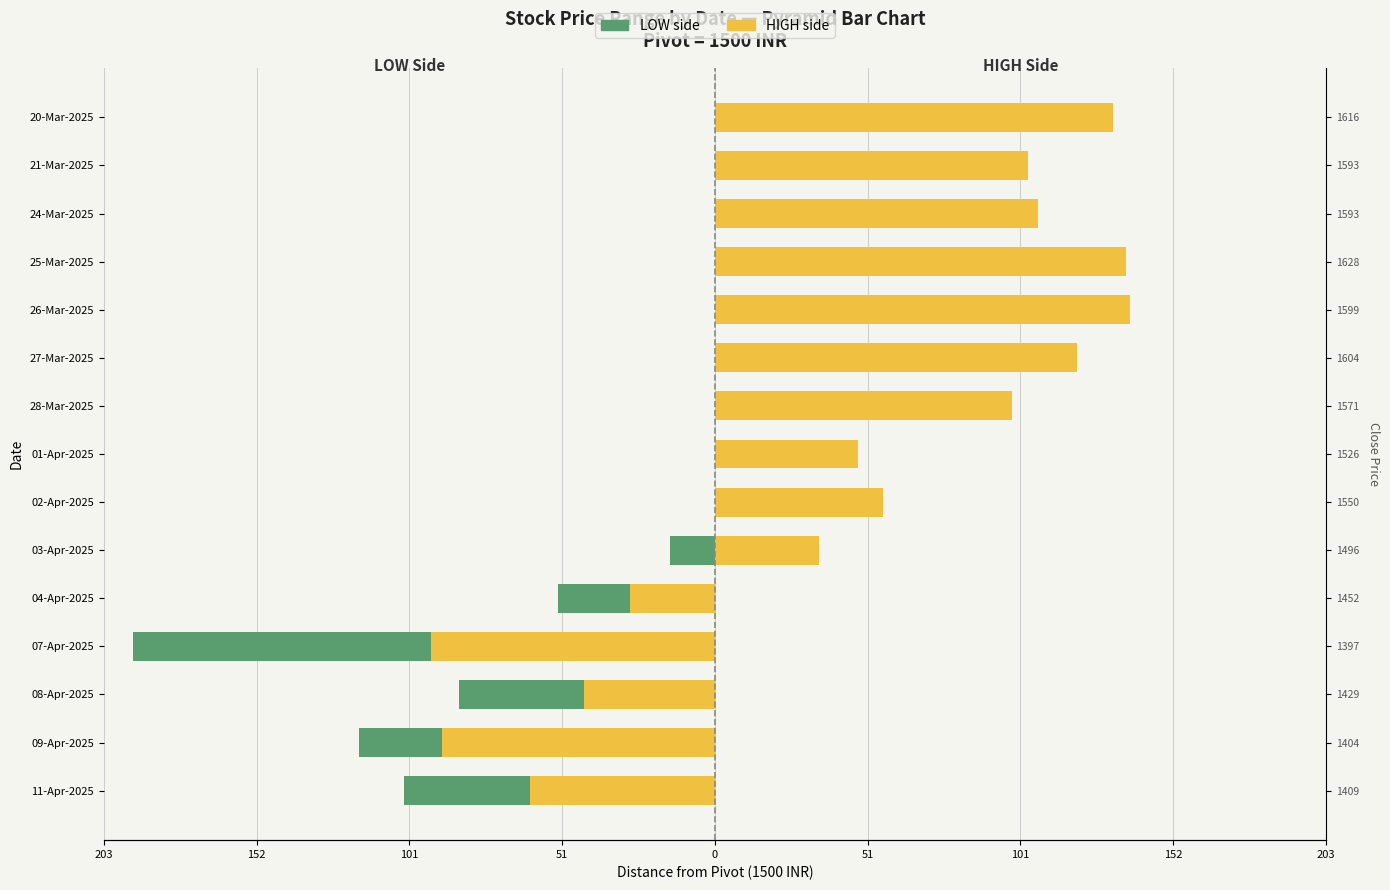

Between 02-Apr-2025 and 03-Apr-2025, which is larger?

02-Apr-2025